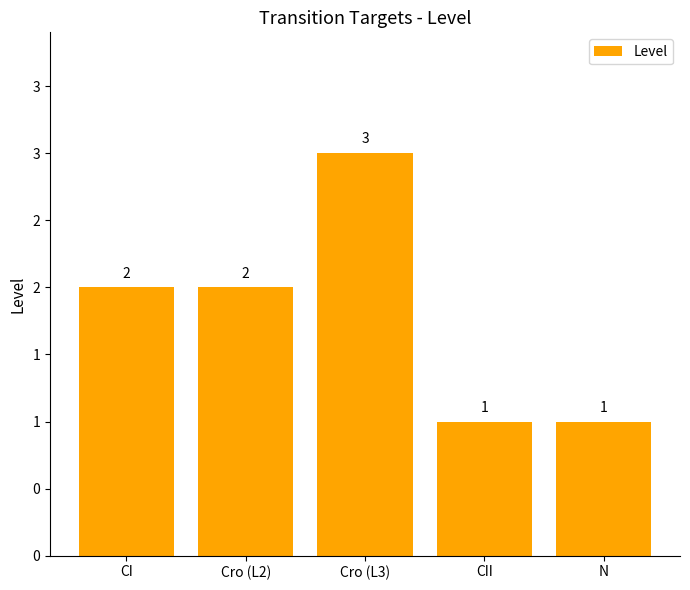

Reading left to right, extract all data points from this chart.

CI=2	Cro (L2)=2	Cro (L3)=3	CII=1	N=1